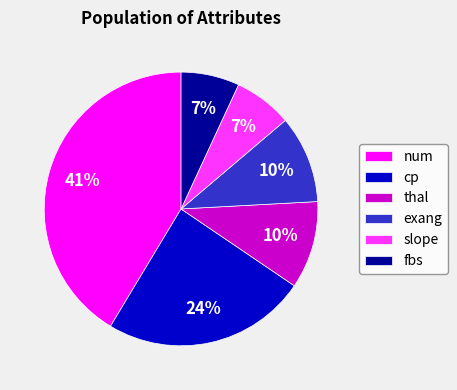

Count the number of slices in the pie.

6